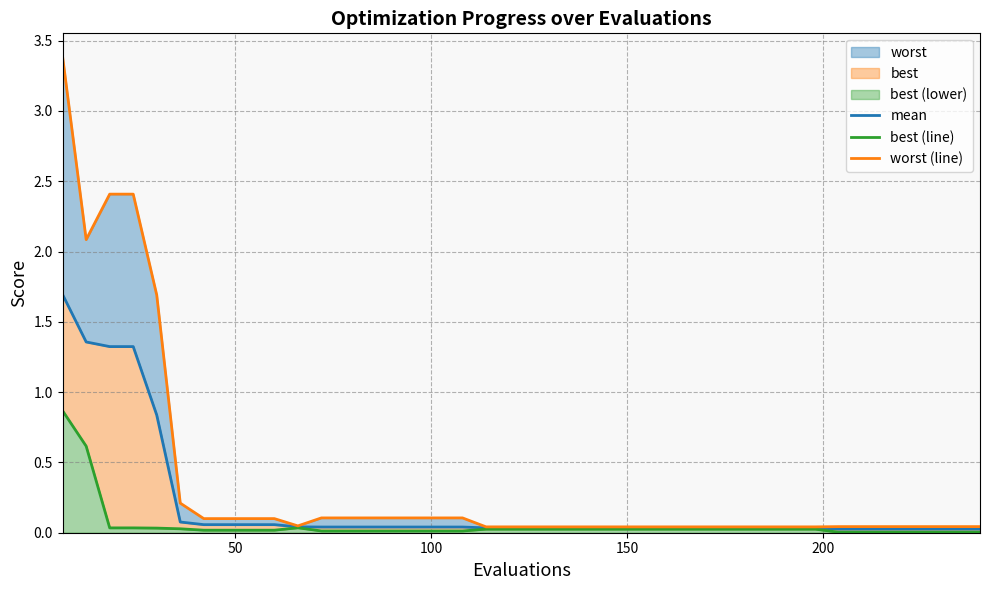

True or false: best (line) and worst (line) cross at least once.

False